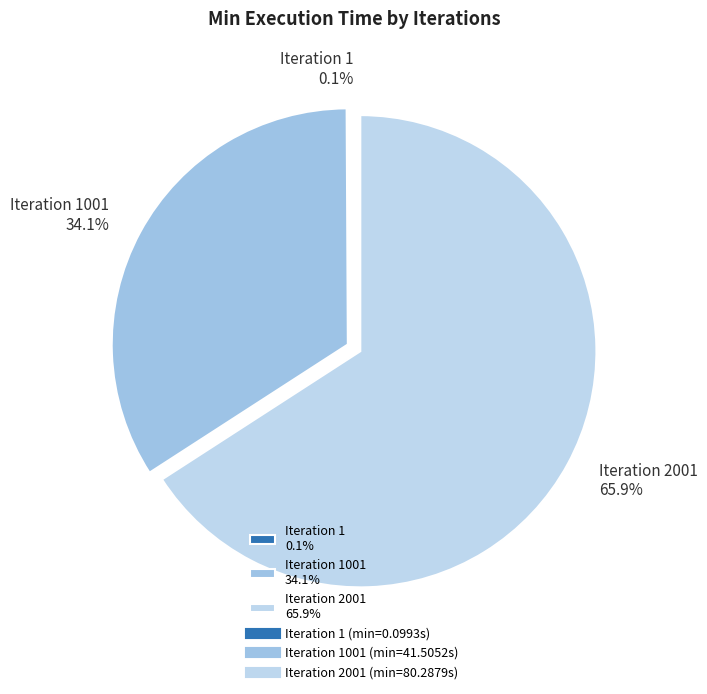

Do Iteration 2001 65.9% and Iteration 1001 34.1% together represent more than half of the pie?

Yes